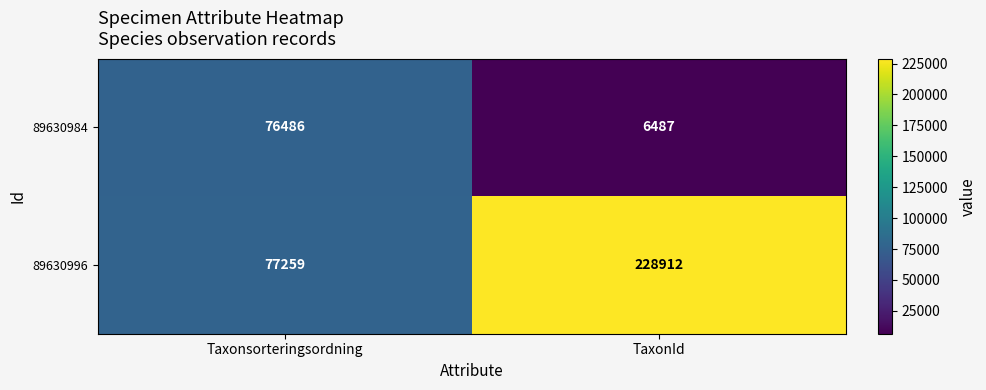

What is the spread (max minus min) of values at TaxonId?

222425